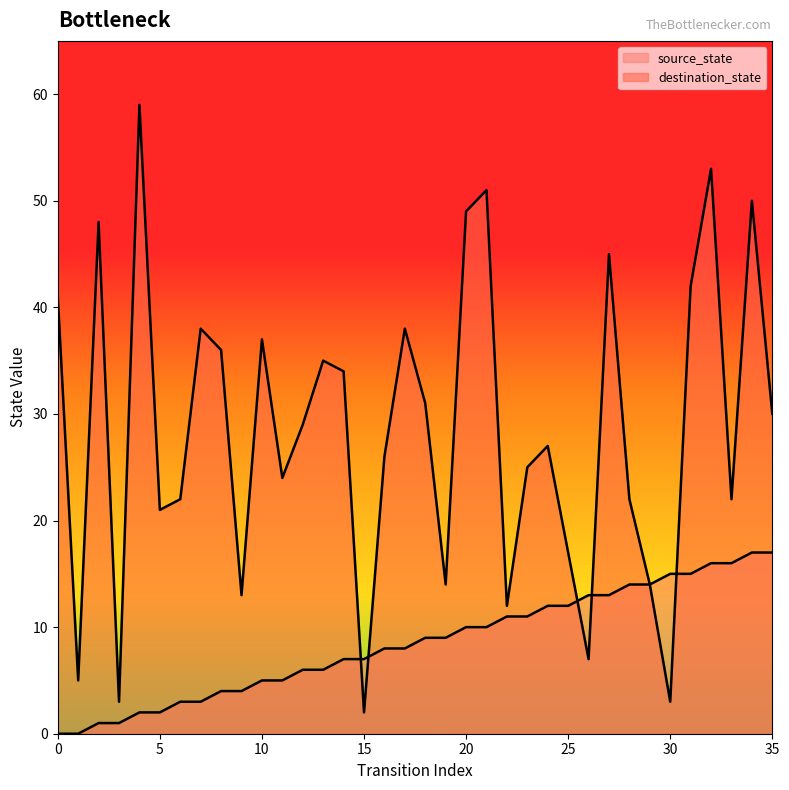

Count the number of data series in this chart.

2